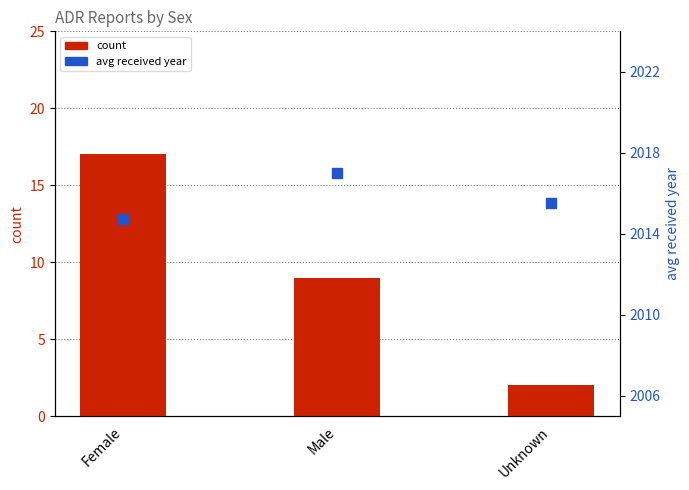

Which series reaches the minimum Y coordinate?

count